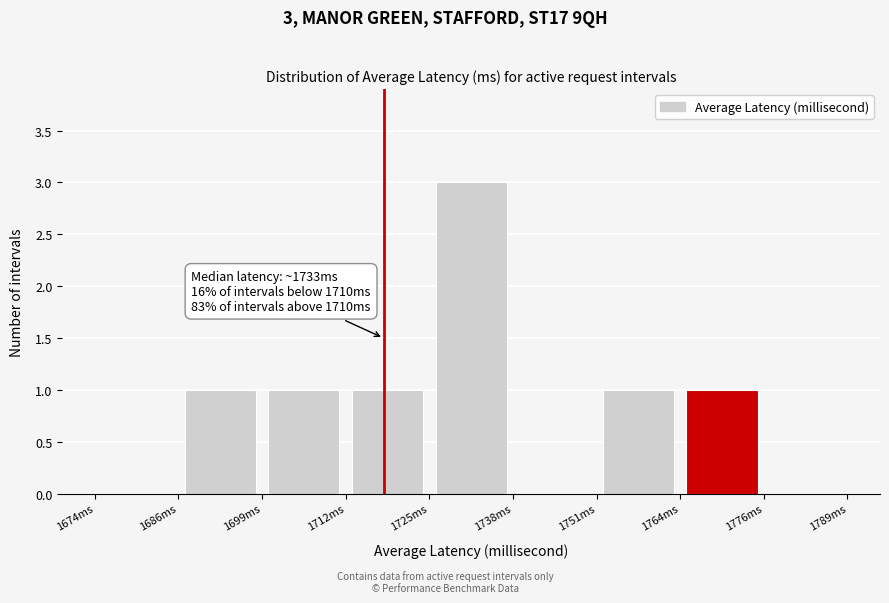

Over which range of the x-axis is the bar tallest?

1726 to 1738